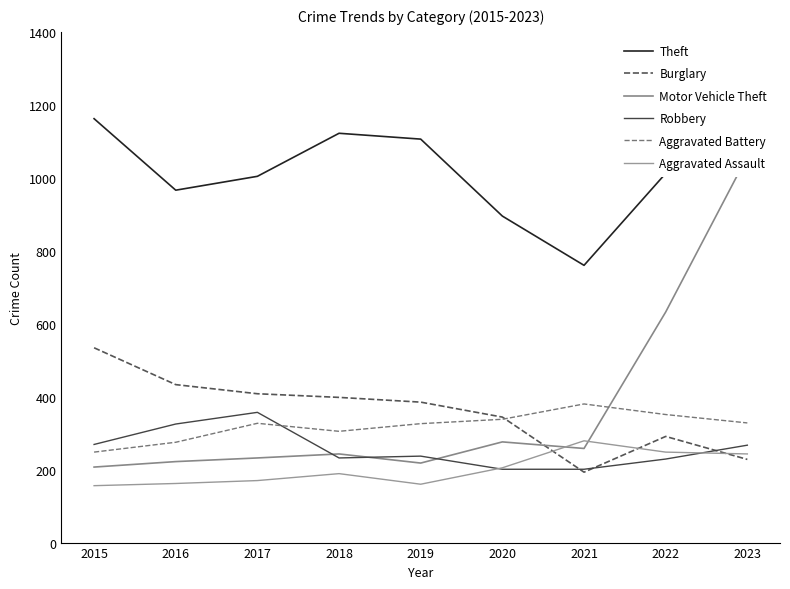

Reading left to right, extract all data points from this chart.

Theft: 1162	966	1004	1122	1106	895	760	1012	1014
Burglary: 534	433	408	398	385	344	193	291	228
Motor Vehicle Theft: 207	222	232	243	218	276	258	632	1059
Robbery: 269	325	357	232	237	201	201	229	267
Aggravated Battery: 248	275	327	305	326	338	380	351	328
Aggravated Assault: 156	162	170	189	160	205	279	248	243